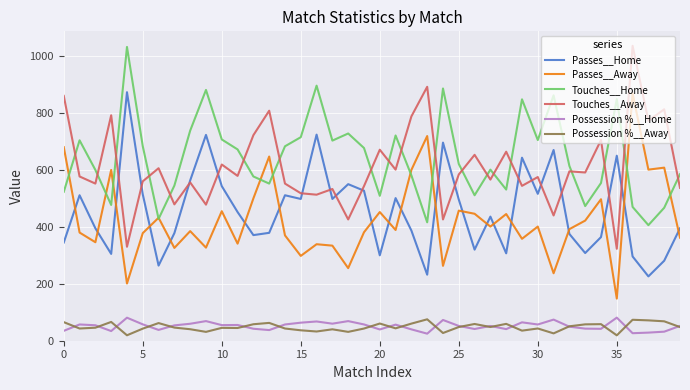

After their last crossing, which series has the higher values: Touches__Away or Touches__Home?

Touches__Home